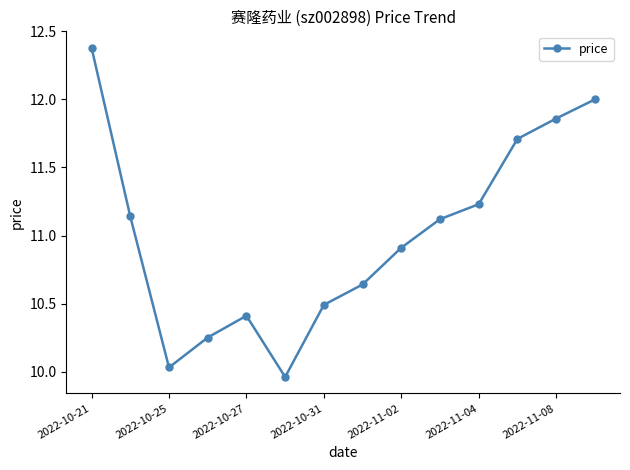

How many interior local peaks (higher than both neighbors) does the data have?

1